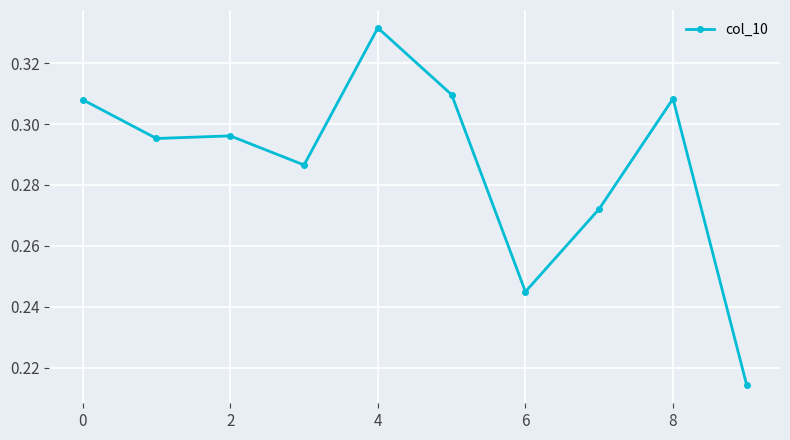

How many values are between 0 and 1?

10